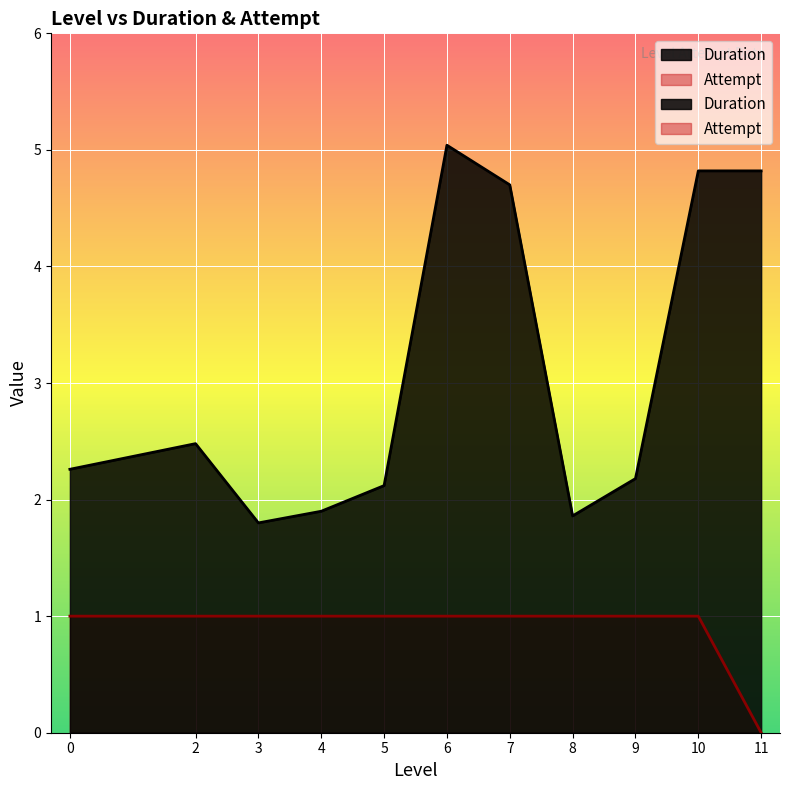

True or false: Duration and Attempt intersect in this chart.

False